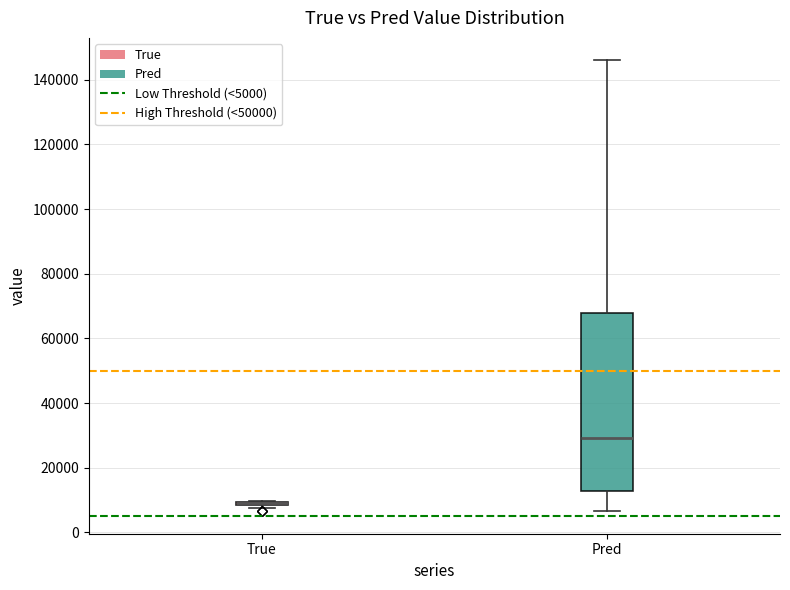

Reading left to right, transcribe this box plot: for each box, give where its median line is, the range the box spans, and where its two whiskers end, as read against the y-axis. The values are not printed on the chart, so give them approximately, as read against the axis.

True: box collapsed to a line at 10000, whiskers 8000 to 10000
Pred: median 30000, box 12000 to 68000, whiskers 6000 to 146000